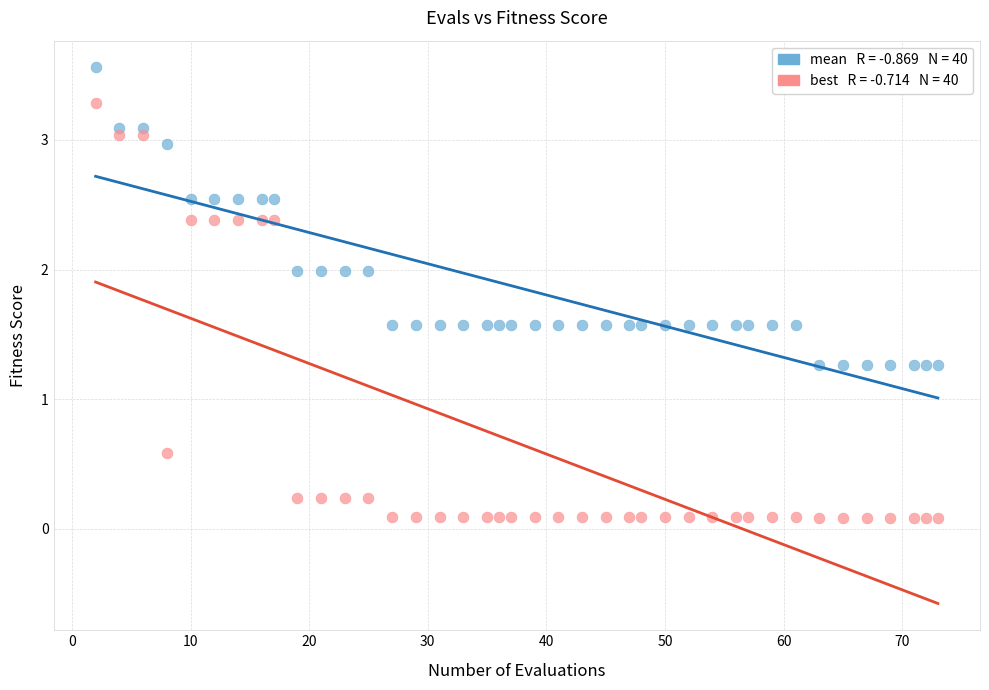

Across all data points, what is the range of Y values (max minus min)?

3.5